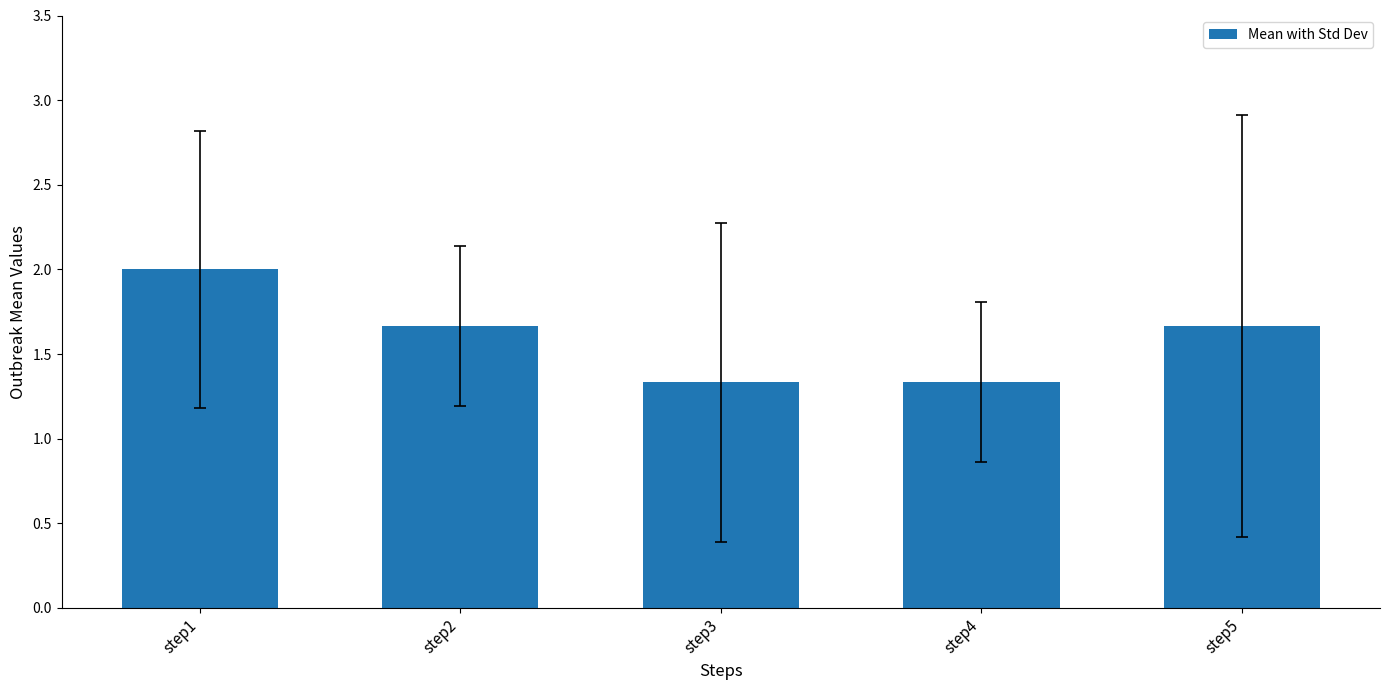

Reading right to left, what are all the values shown in this chart?

step5=1.7	step4=1.3	step3=1.3	step2=1.7	step1=2.0